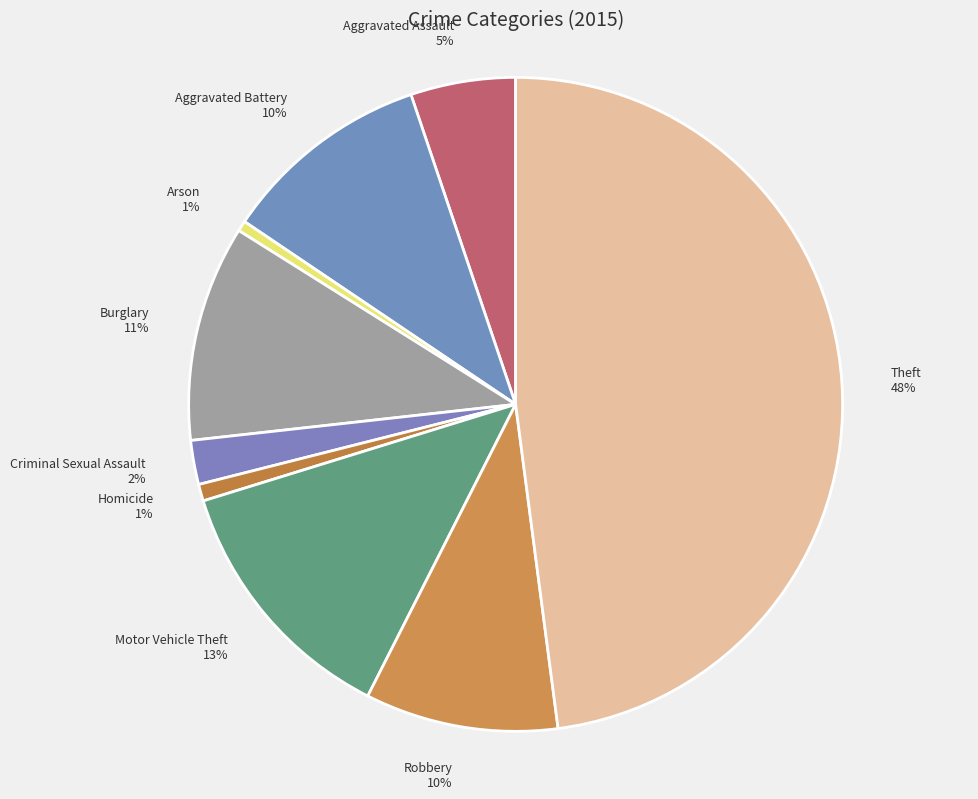

Which slice is the largest?

Theft